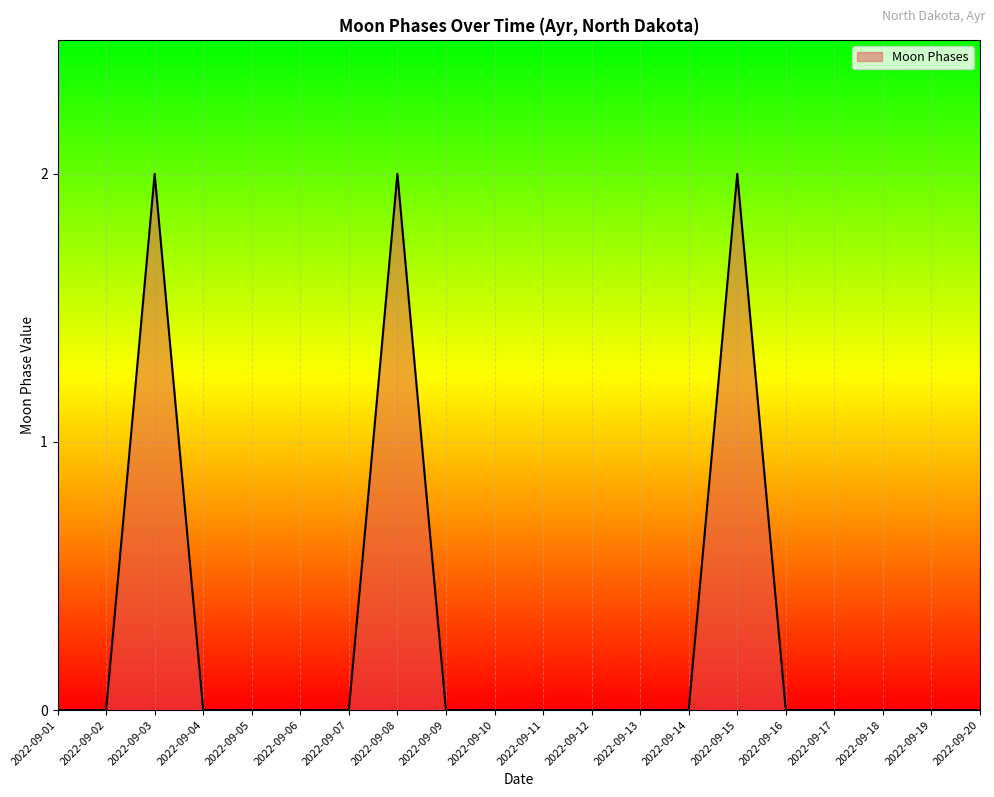

Is it true that the value at 2022-09-07 is 1?

False